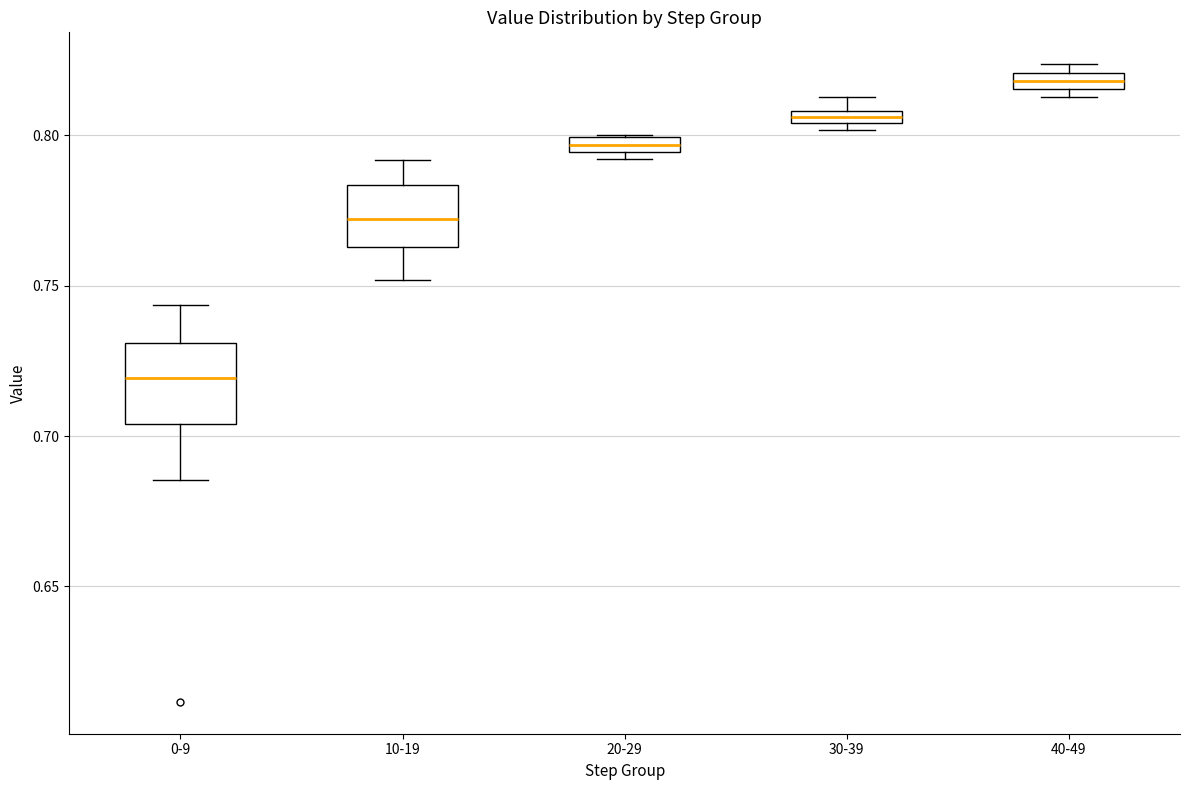

Which box has the highest median line?

40-49